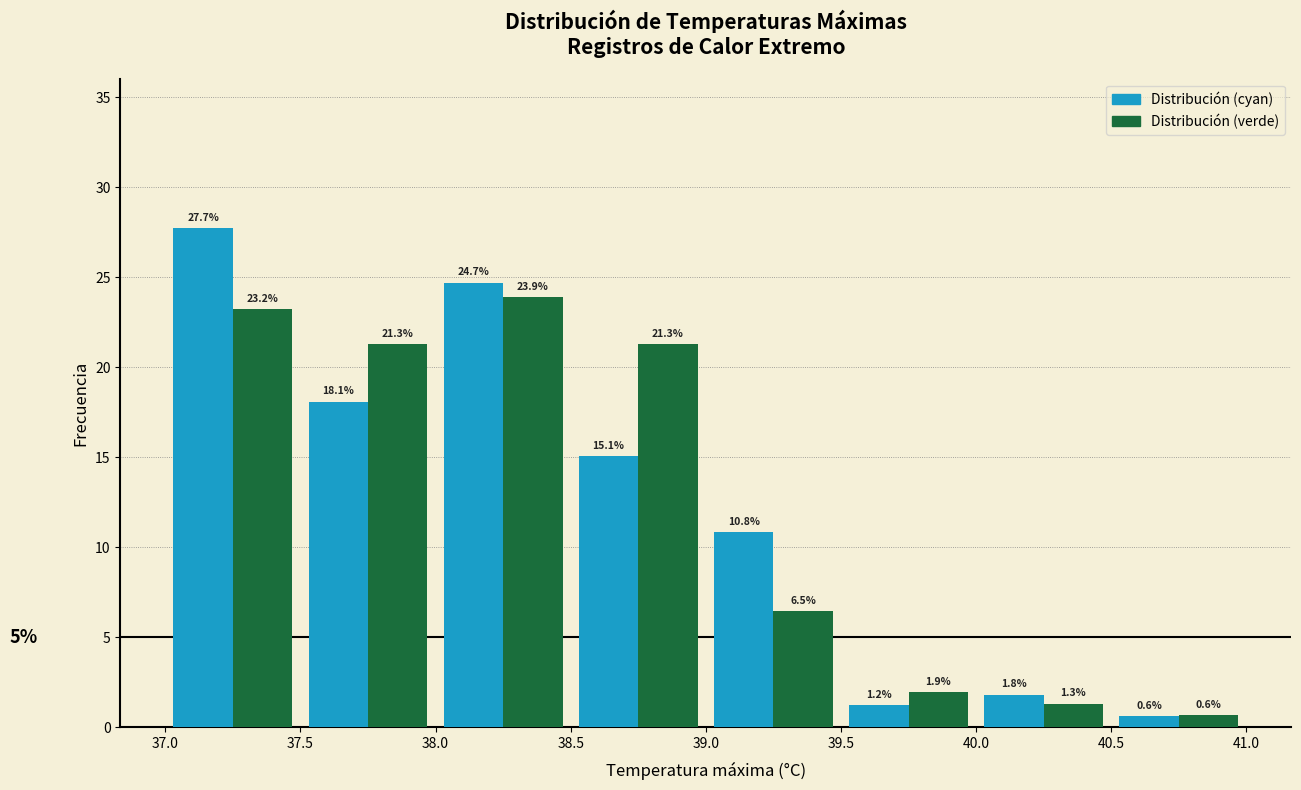

What is the height of the Distribución (cyan) bar covering 39.0 to 39.5 on the x-axis?

10.8